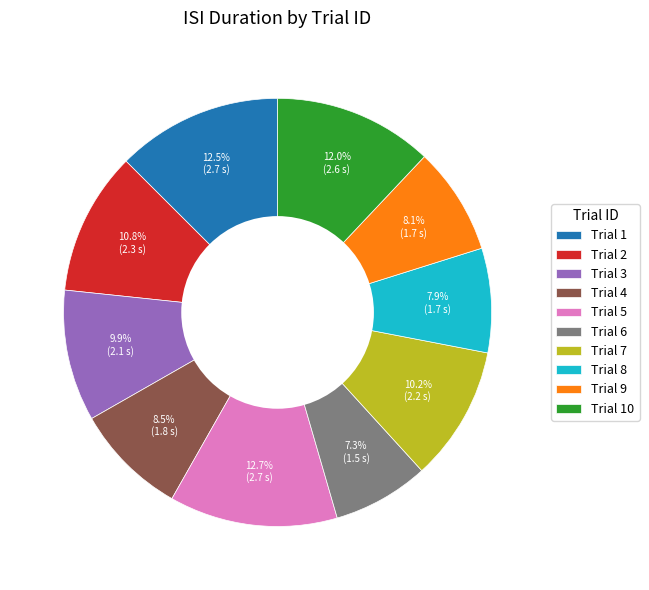

Count the number of slices in the pie.

10